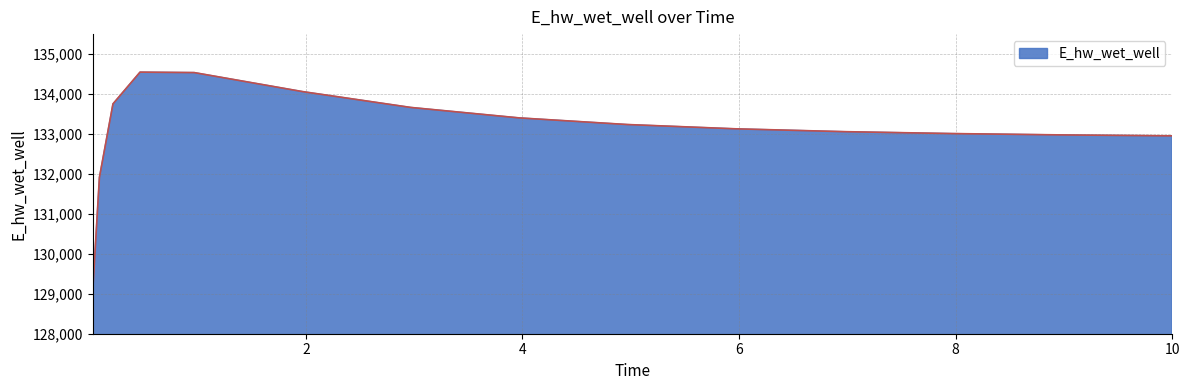

What is the smallest value displayed?

129040.6